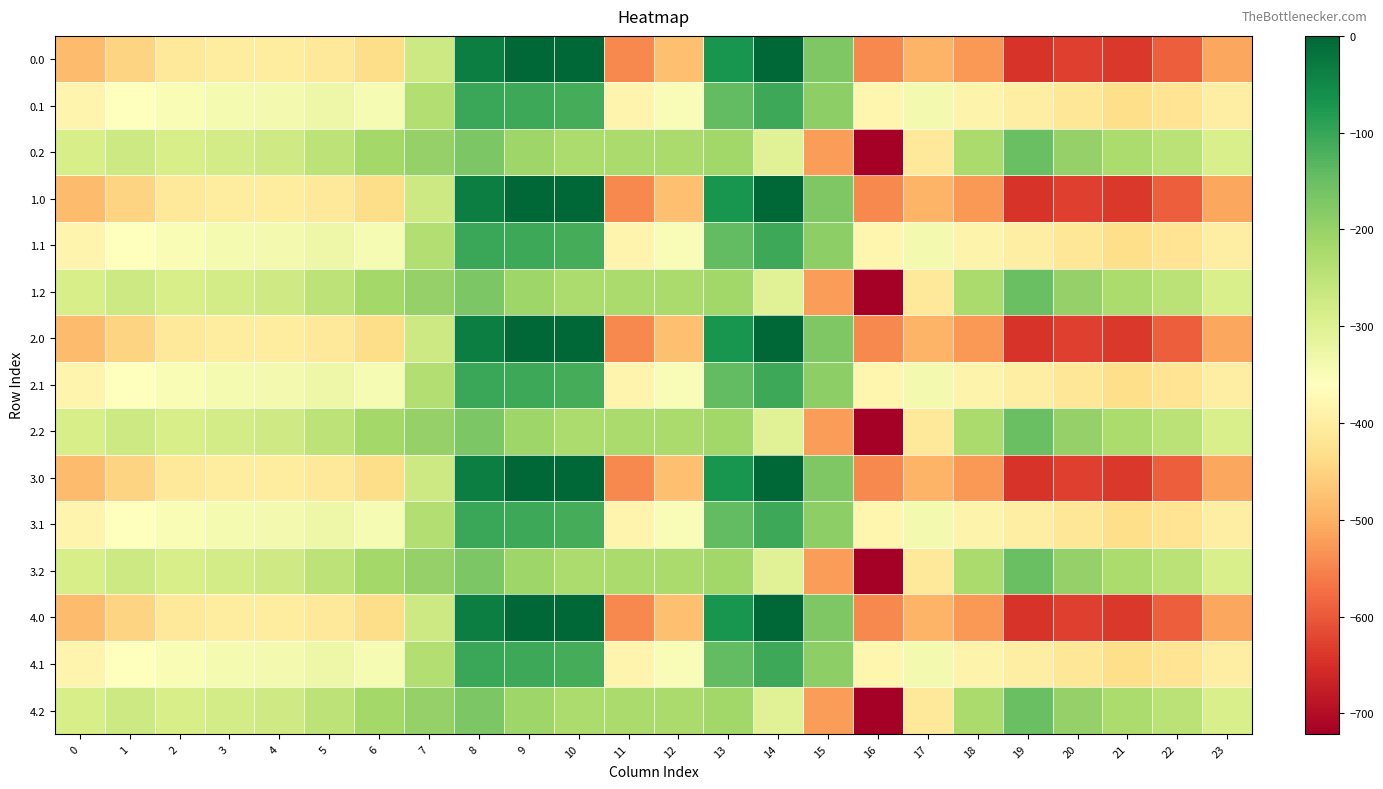

What is the smallest value displayed?

-721.2